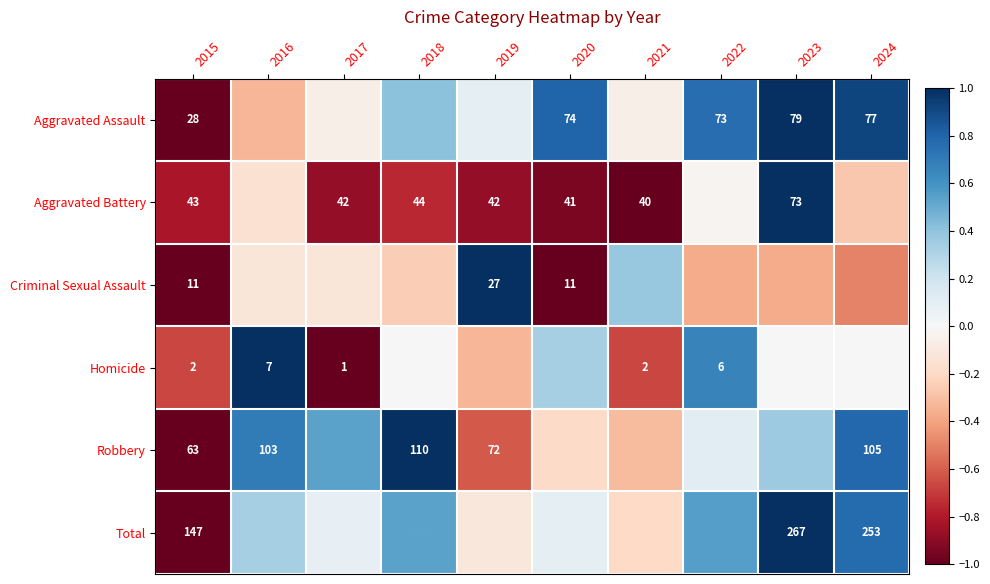

How many distinct data groups are displayed?

6